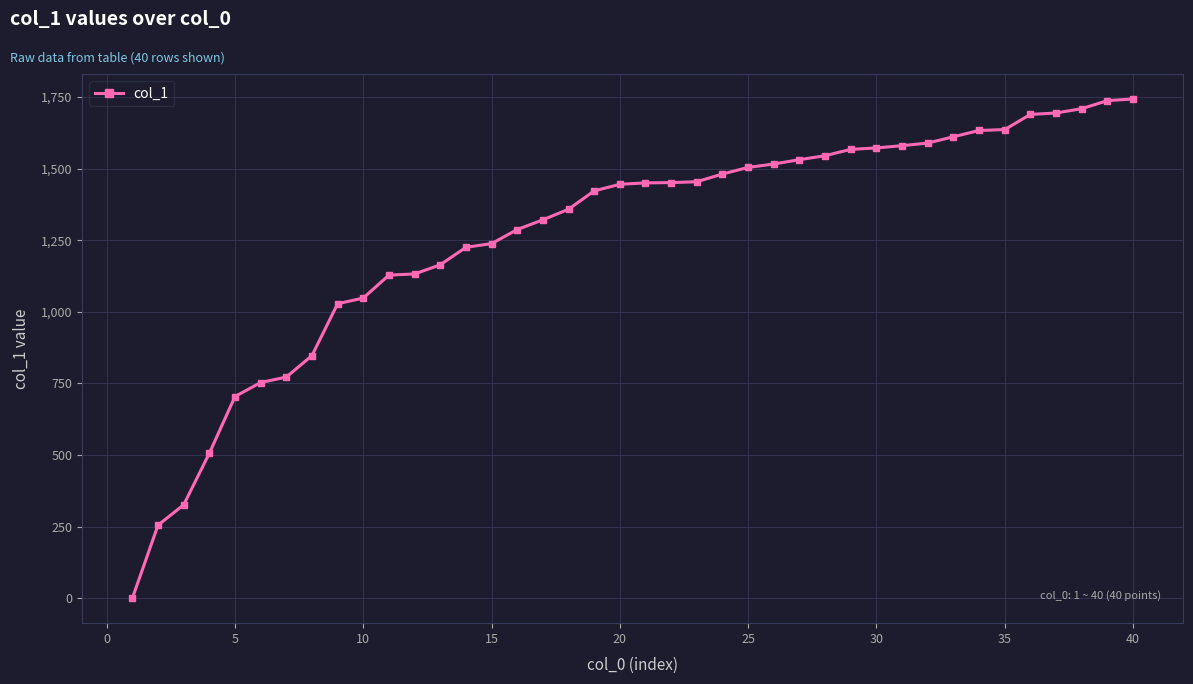

What is the average value?

1266